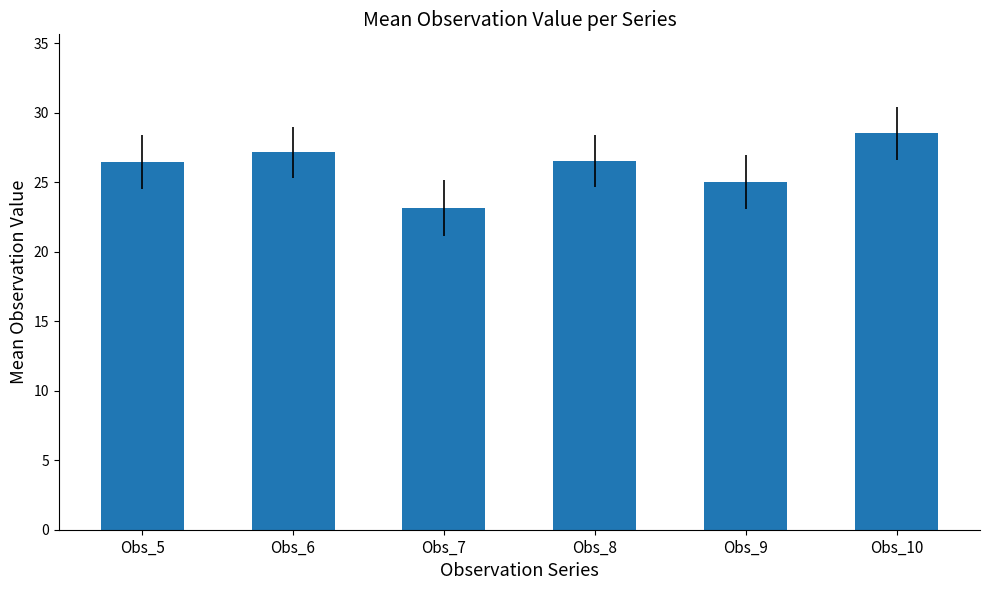

What is the sum of the values at Obs_10 and Obs_8?

55.0